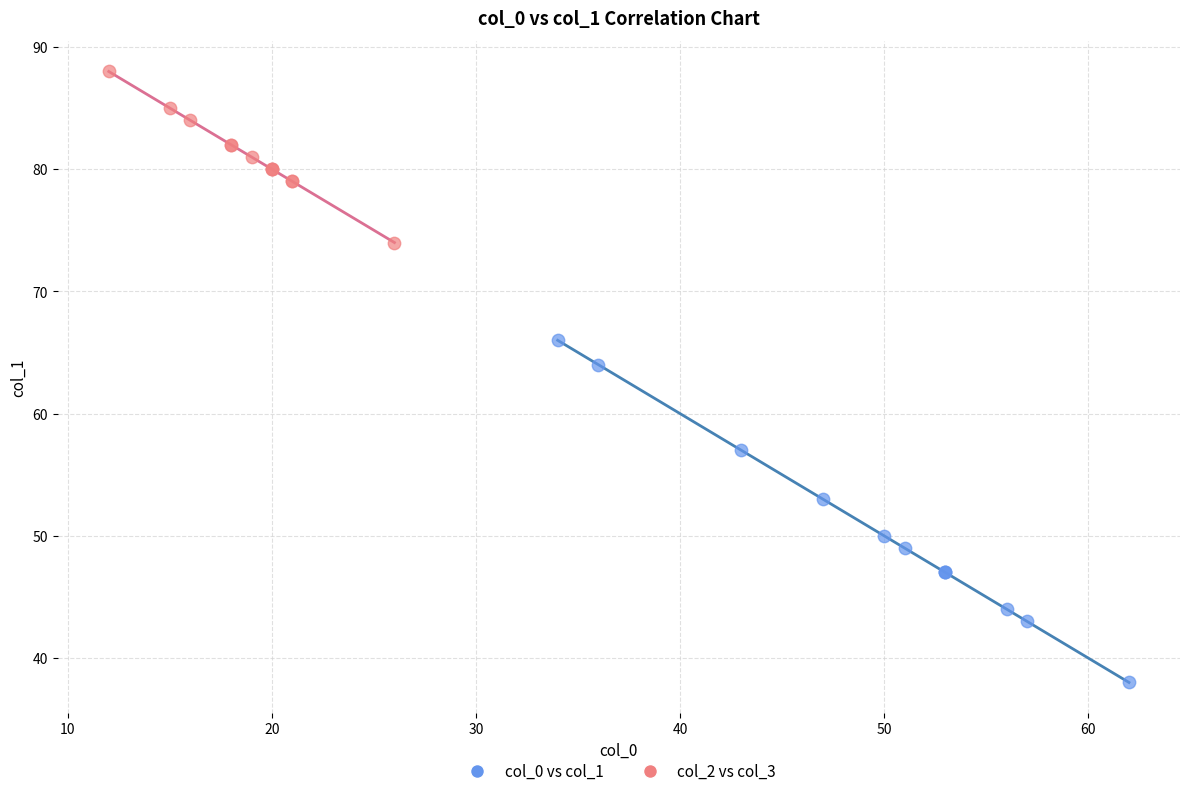

Which series has the widest spread of Y values?

col_0 vs col_1